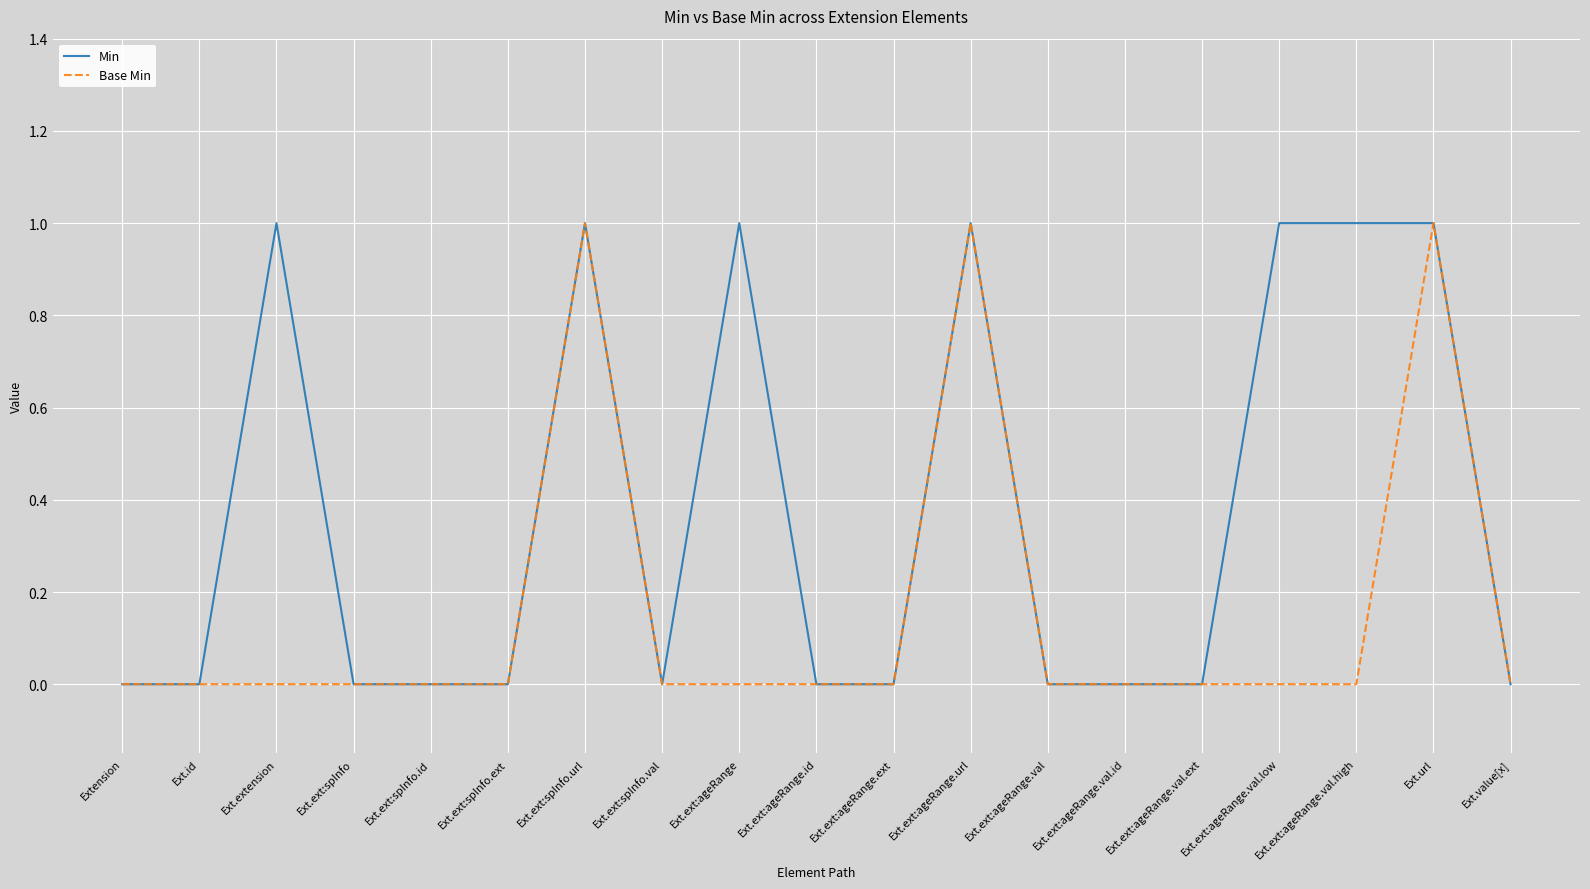

Reading left to right, transcribe all the data shown in this chart.

Min: Extension=0	Ext.id=0	Ext.extension=1	Ext.ext:spInfo=0	Ext.ext:spInfo.id=0	Ext.ext:spInfo.ext=0	Ext.ext:spInfo.url=1	Ext.ext:spInfo.val=0	Ext.ext:ageRange=1	Ext.ext:ageRange.id=0	Ext.ext:ageRange.ext=0	Ext.ext:ageRange.url=1	Ext.ext:ageRange.val=0	Ext.ext:ageRange.val.id=0	Ext.ext:ageRange.val.ext=0	Ext.ext:ageRange.val.low=1	Ext.ext:ageRange.val.high=1	Ext.url=1	Ext.value[x]=0
Base Min: Extension=0	Ext.id=0	Ext.extension=0	Ext.ext:spInfo=0	Ext.ext:spInfo.id=0	Ext.ext:spInfo.ext=0	Ext.ext:spInfo.url=1	Ext.ext:spInfo.val=0	Ext.ext:ageRange=0	Ext.ext:ageRange.id=0	Ext.ext:ageRange.ext=0	Ext.ext:ageRange.url=1	Ext.ext:ageRange.val=0	Ext.ext:ageRange.val.id=0	Ext.ext:ageRange.val.ext=0	Ext.ext:ageRange.val.low=0	Ext.ext:ageRange.val.high=0	Ext.url=1	Ext.value[x]=0